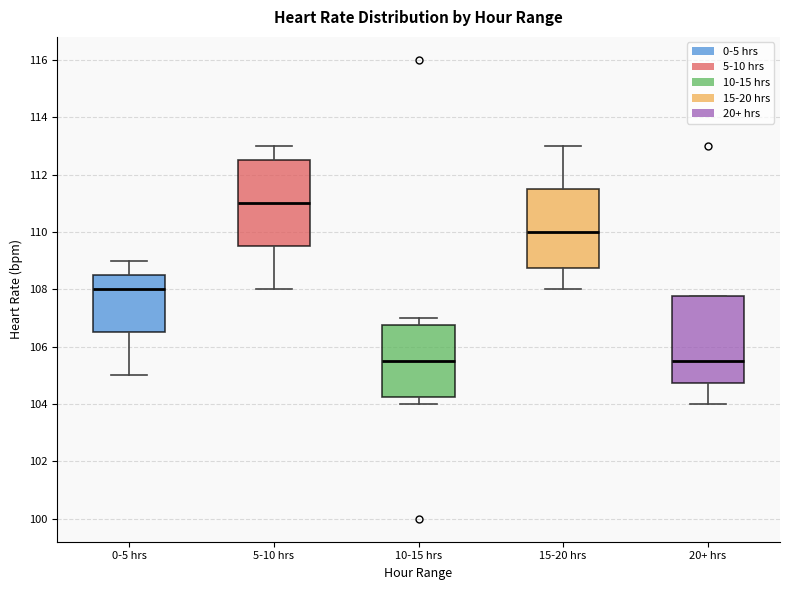

Reading left to right, read every box against the y-axis: the position of its median line, the range the box covers, and the ends of its whiskers. The values are not printed on the chart, so give them approximately, as read against the axis.

0-5 hrs: median 108.0, box 106.6 to 108.6, whiskers 105.0 to 109.0
5-10 hrs: median 111.0, box 109.6 to 112.6, whiskers 108.0 to 113.0
10-15 hrs: median 105.6, box 104.2 to 106.8, whiskers 104.0 to 107.0
15-20 hrs: median 110.0, box 108.8 to 111.6, whiskers 108.0 to 113.0
20+ hrs: median 105.6, box 104.8 to 107.8, whiskers 104.0 to 107.8